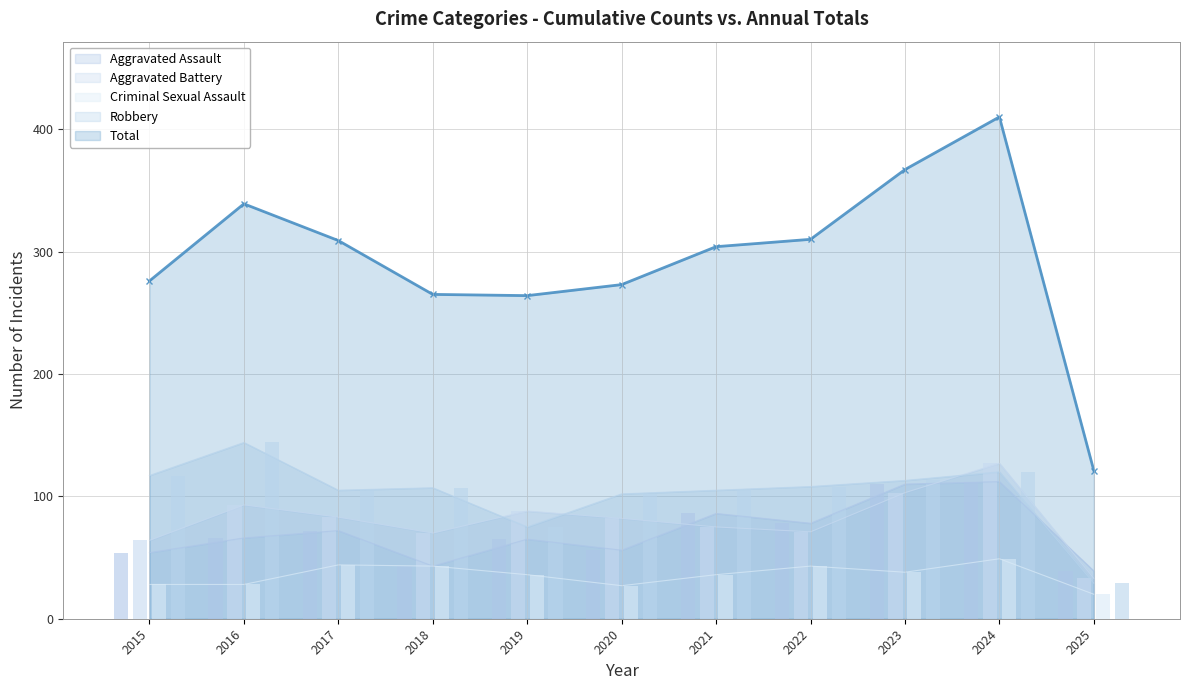

At 2017, list the series in order from largest to smallest.

Total, Robbery, Aggravated Battery, Aggravated Assault, Criminal Sexual Assault